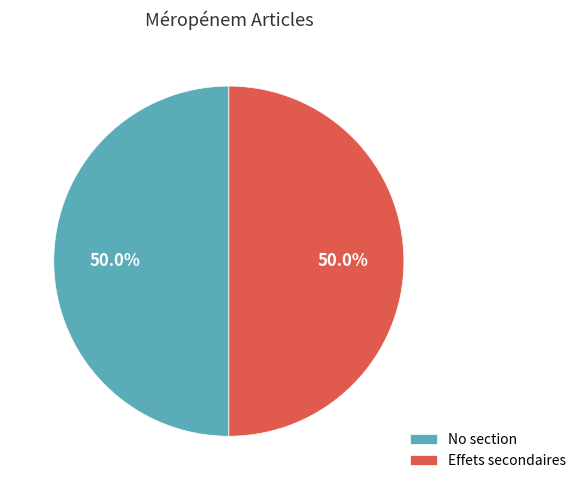

What is the total percentage of No section and Effets secondaires?

100.0%